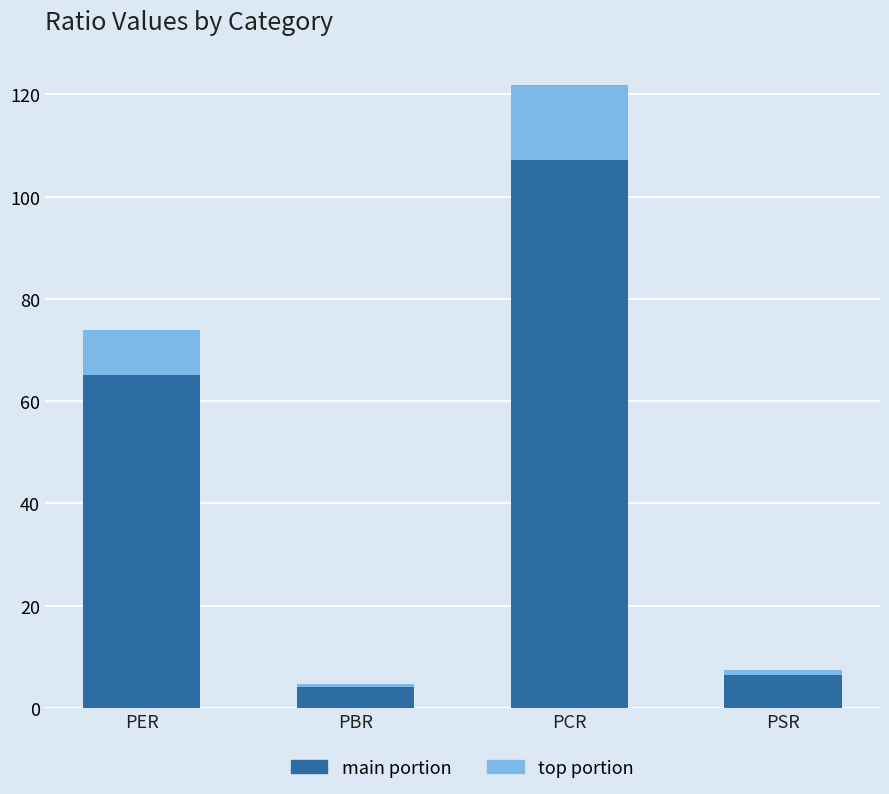

What is the average value of the main portion series?

45.7